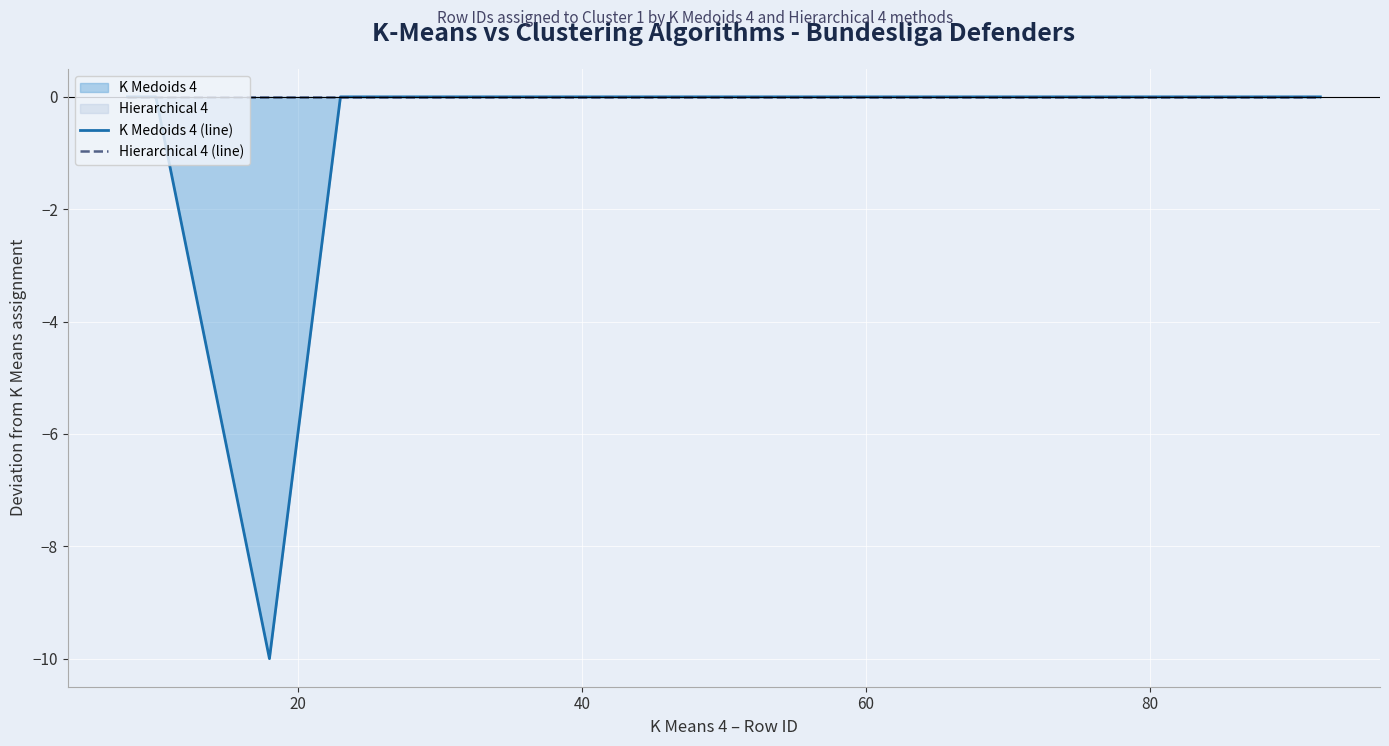

Is it true that K Medoids 4 (line) equals -5 at 6?

False